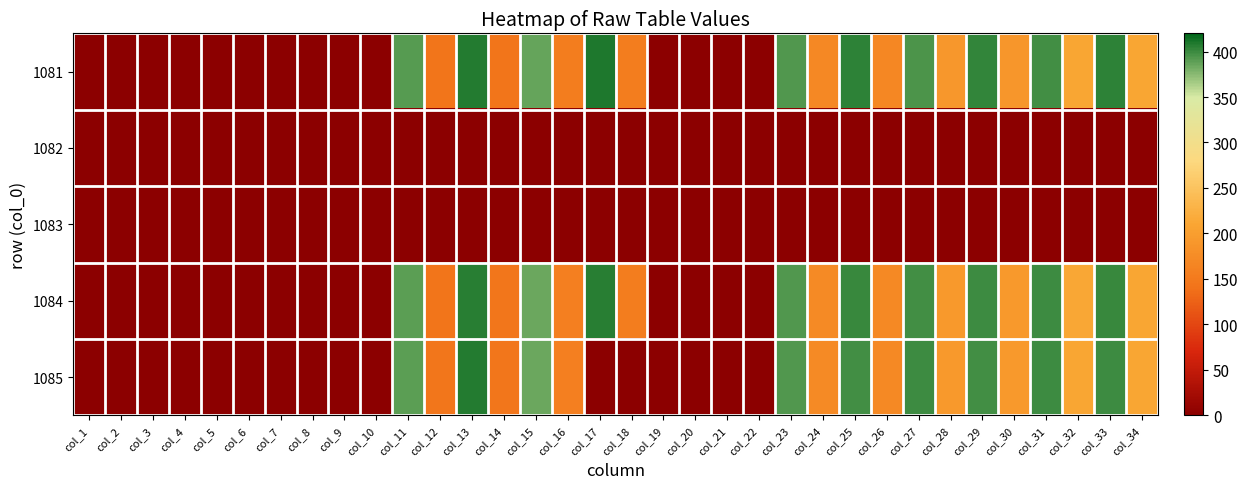

Which has a higher value, col_17 or col_10?

col_17